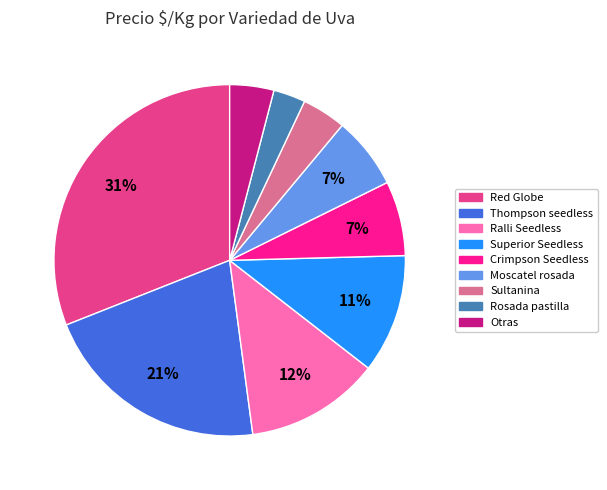

Between Superior Seedless and Sultanina, which is larger?

Superior Seedless